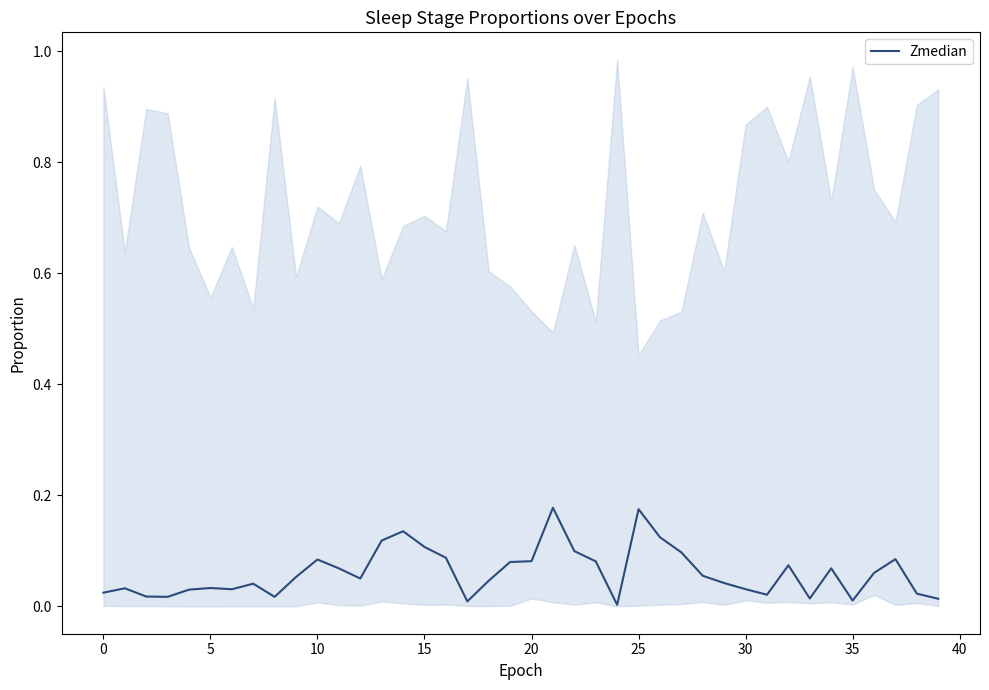

The chart shows a value of 0.0 at 24. True or false?

True